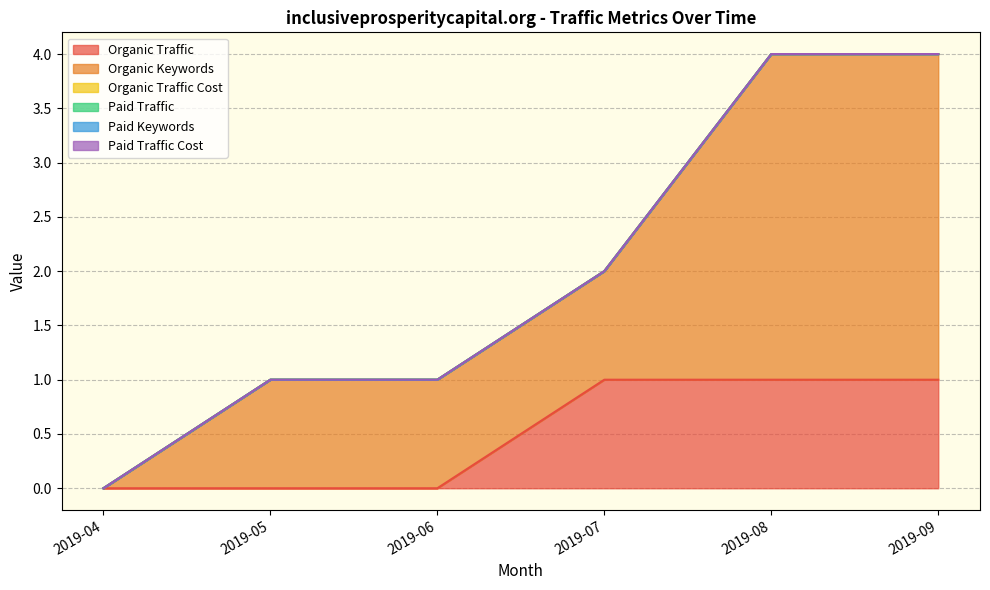

Which series has the largest range (max minus min)?

Organic Keywords